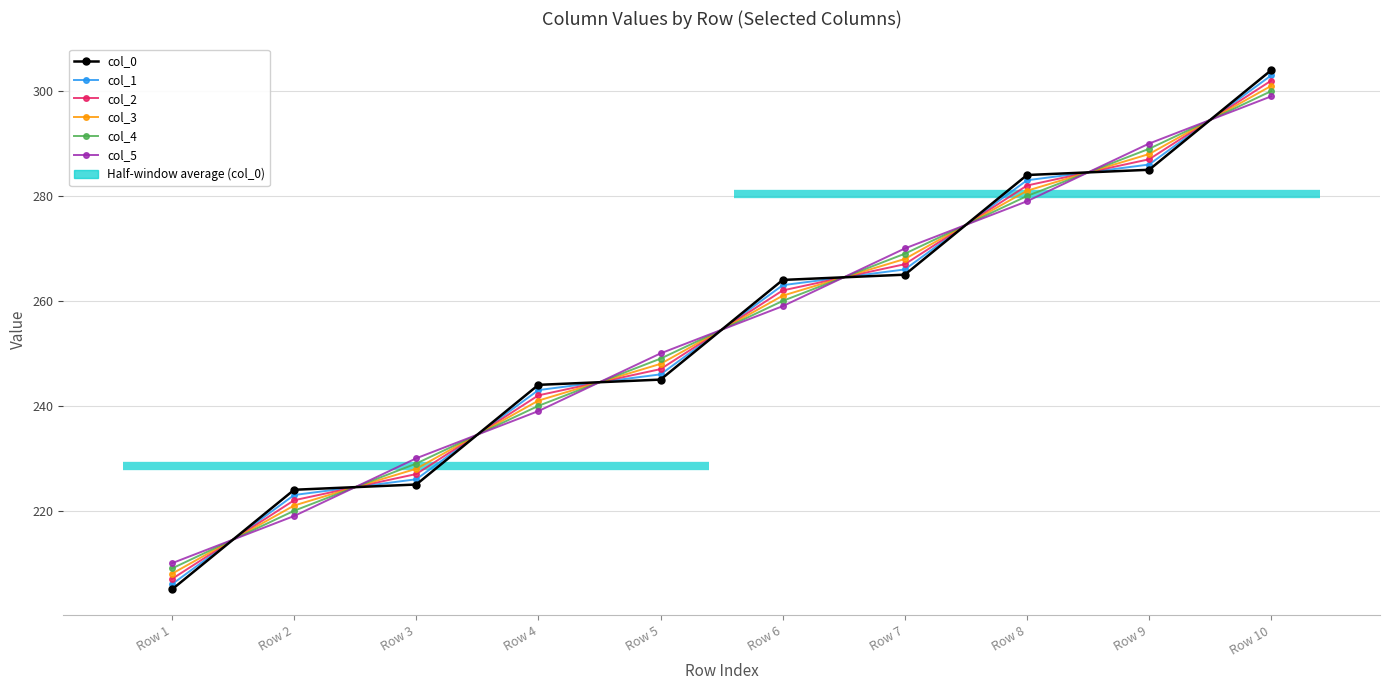

What is the sum of the col_1 values at Row 7 and Row 4?

509.0